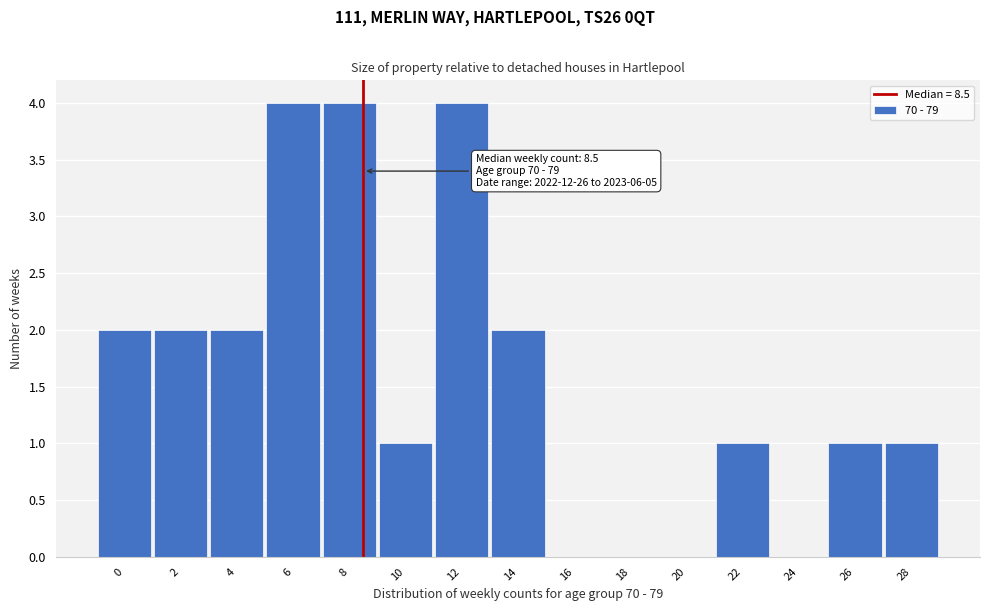

Reading left to right, extract all data points from this chart.

0=2	2=2	4=2	6=4	8=4	10=1	12=4	14=2	16=0	18=0	20=0	22=1	24=0	26=1	28=1